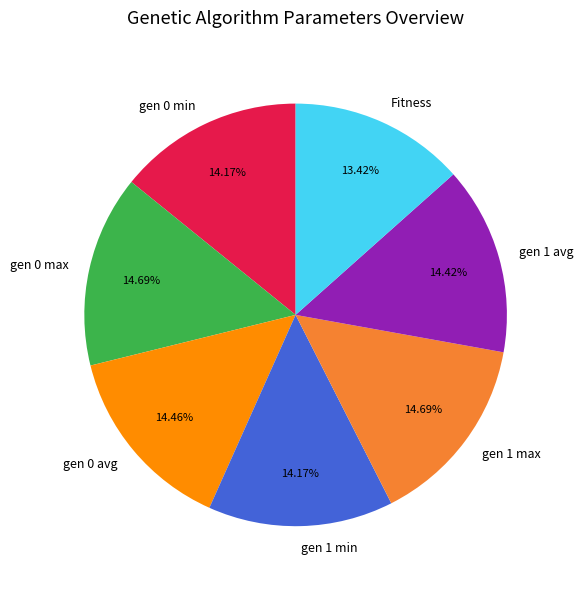

Does gen 1 min represent more than half of the total?

No